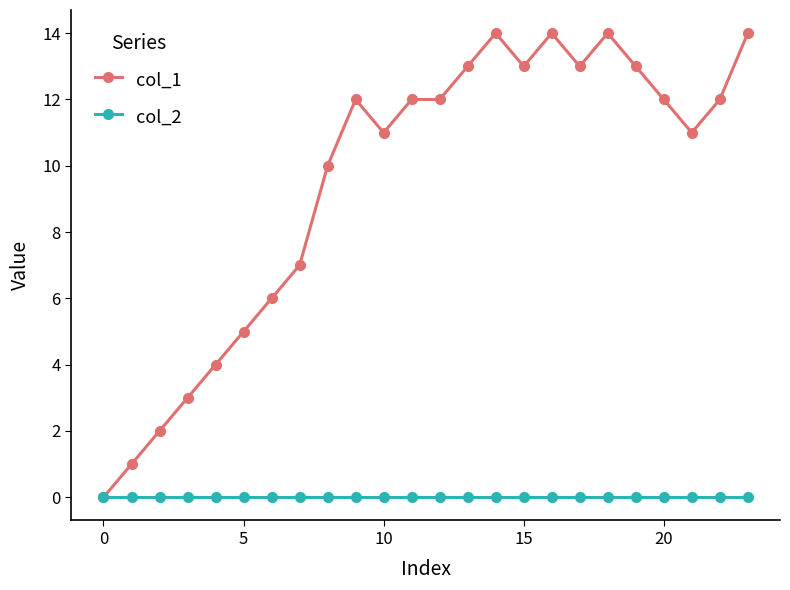

Rank the series by their average value, from highest to lowest.

col_1, col_2